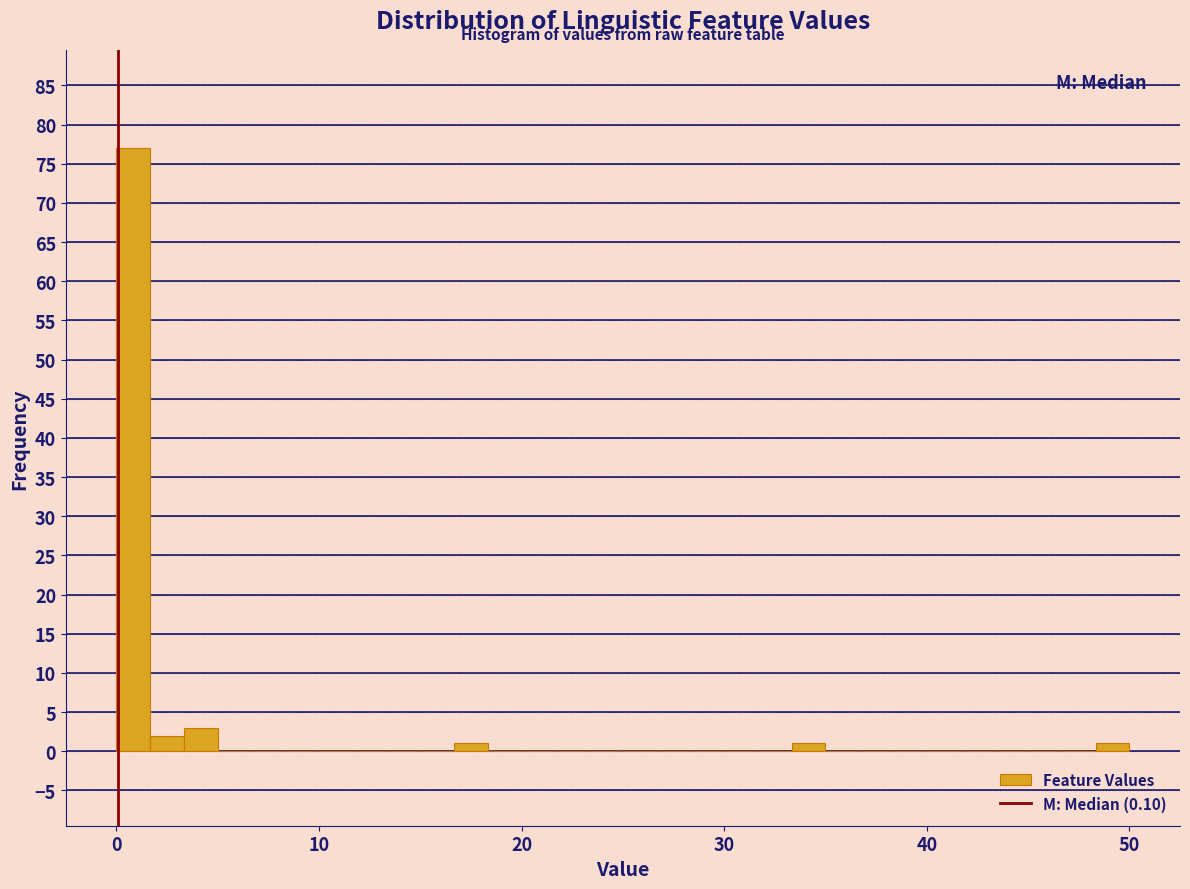

Read against the x-axis, roughly where is the centre of the tallest bar?

1